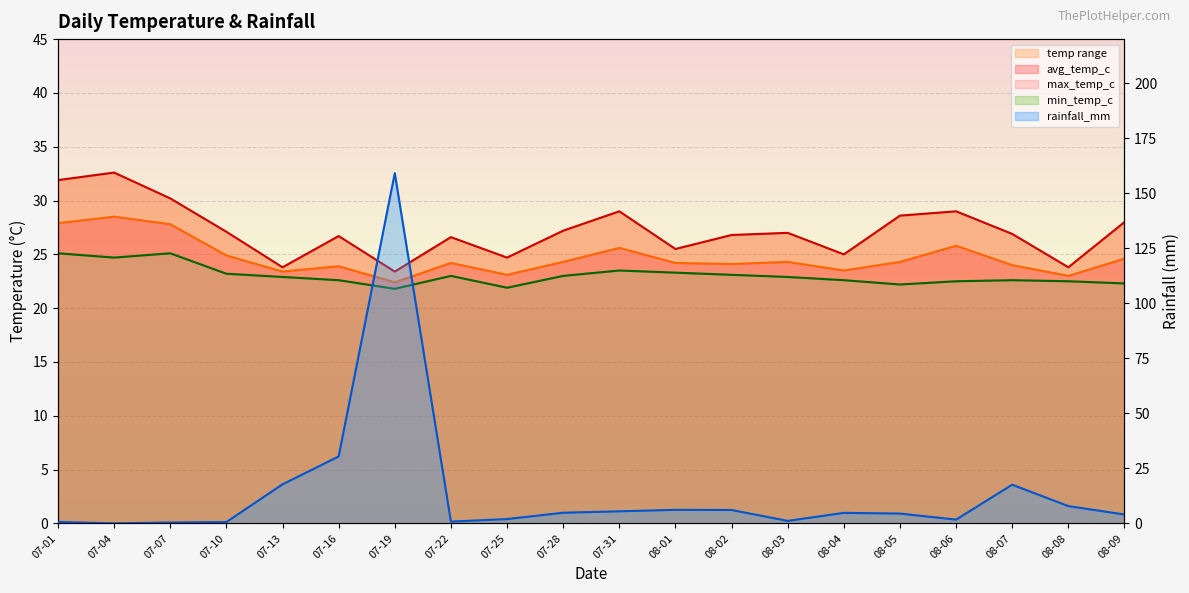

Reading left to right, list all the values displayed in this chart.

max_temp_c: 31.9	32.6	30.2	27.1	23.8	26.7	23.4	26.6	24.7	27.2	29.0	25.5	26.8	27.0	25.0	28.6	29.0	26.9	23.8	28.0
avg_temp_c: 27.9	28.5	27.8	24.9	23.4	23.9	22.4	24.2	23.1	24.3	25.6	24.2	24.1	24.3	23.5	24.3	25.8	24.0	23.0	24.6
min_temp_c: 25.1	24.7	25.1	23.2	22.9	22.6	21.8	23.0	21.9	23.0	23.5	23.3	23.1	22.9	22.6	22.2	22.5	22.6	22.5	22.3
rainfall_mm: 0.7	0.0	0.4	0.6	17.7	30.4	159.1	0.8	2.0	4.8	5.5	6.2	6.1	1.1	4.8	4.5	1.7	17.6	7.9	4.0